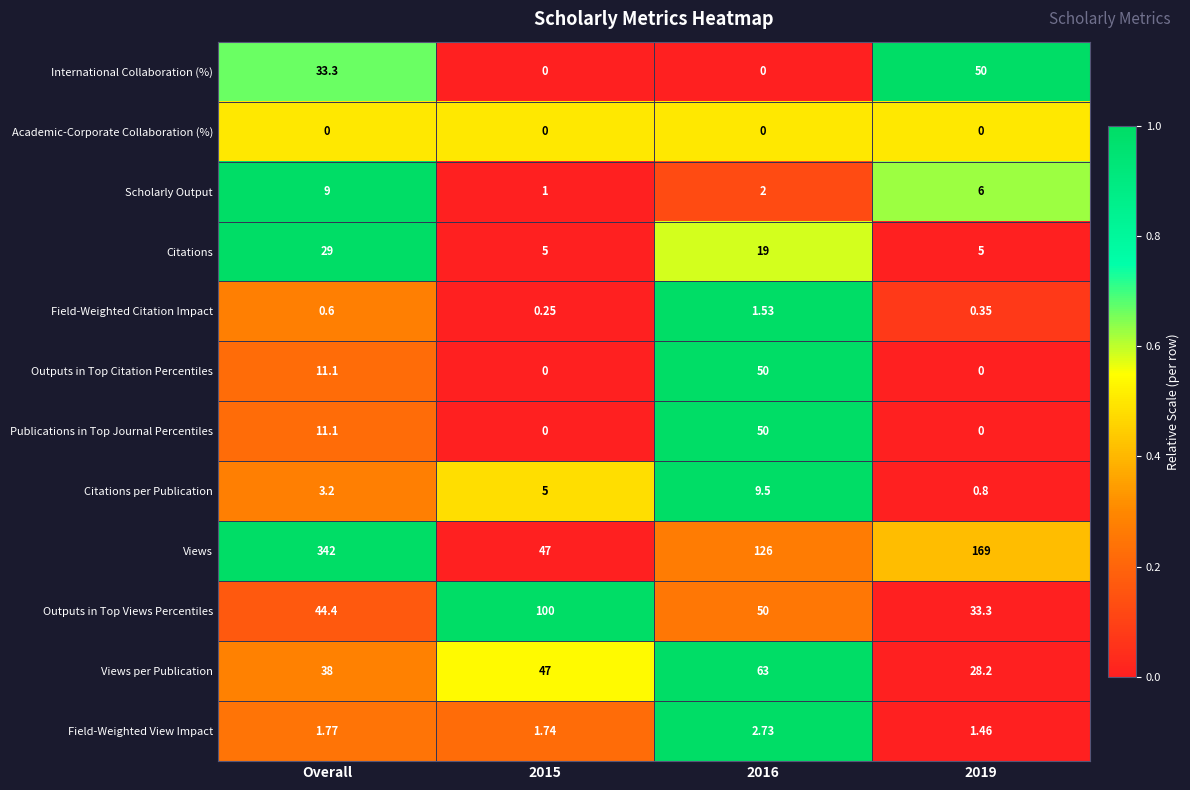

Which series has the widest spread of values?

Views